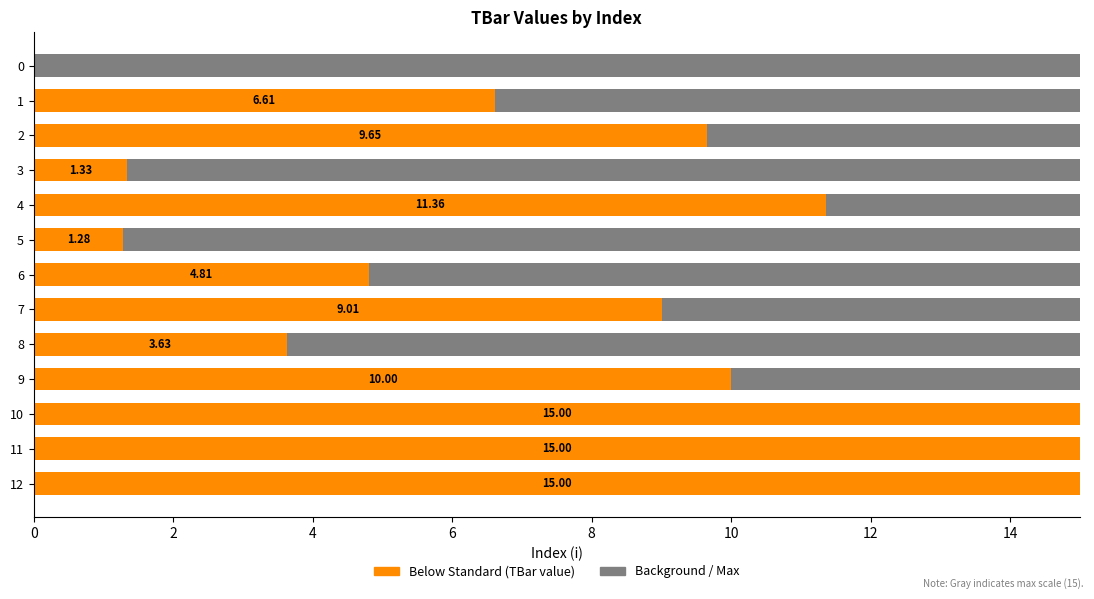

What is the label of the 9th bar from the right?

8